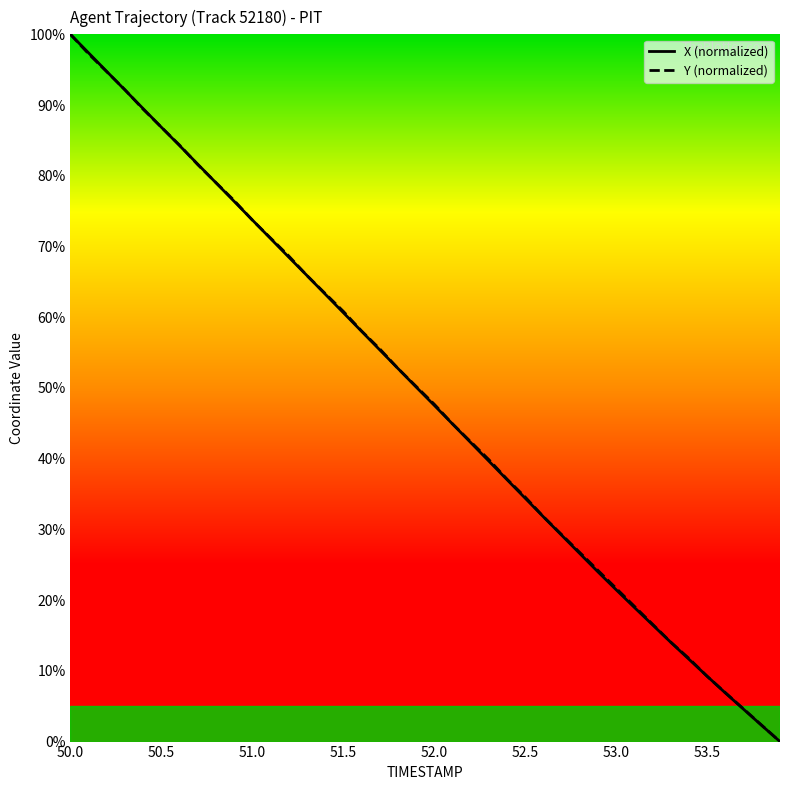

Does the chart display data point markers on the line(s)?

No